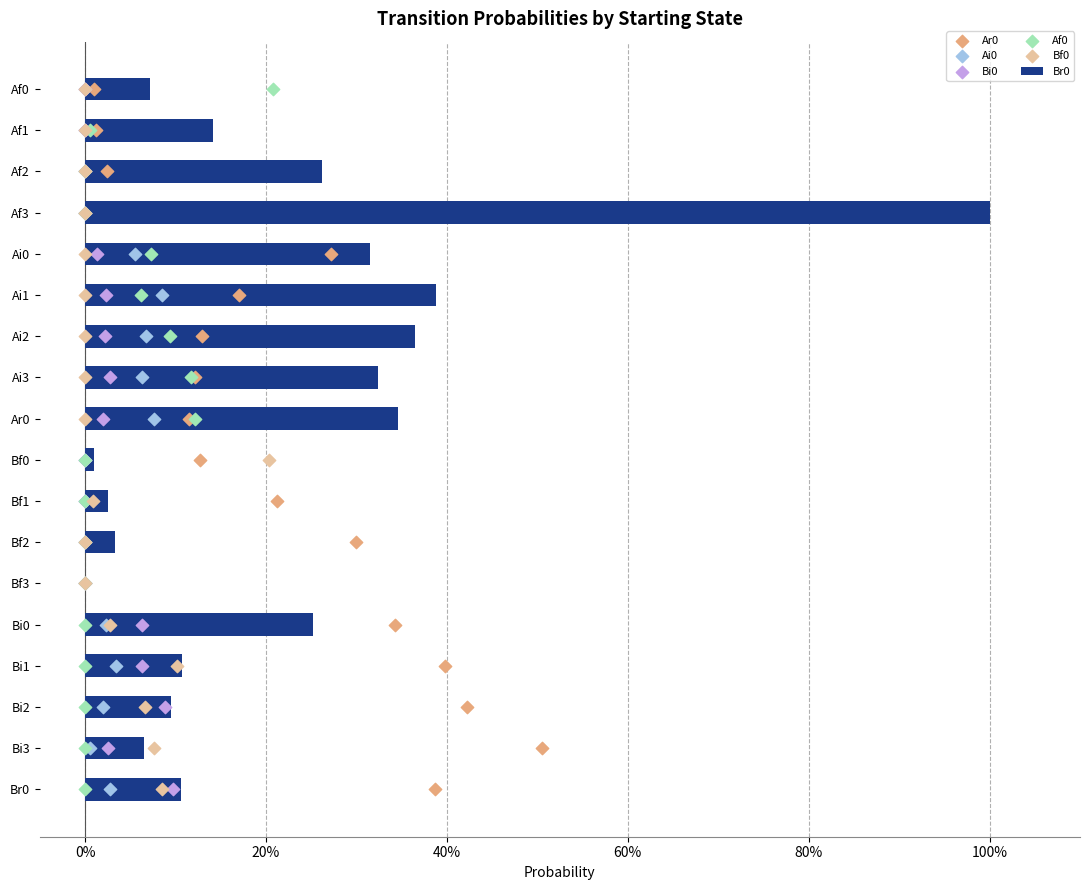

What is the total value across all series at 40%?

16.0